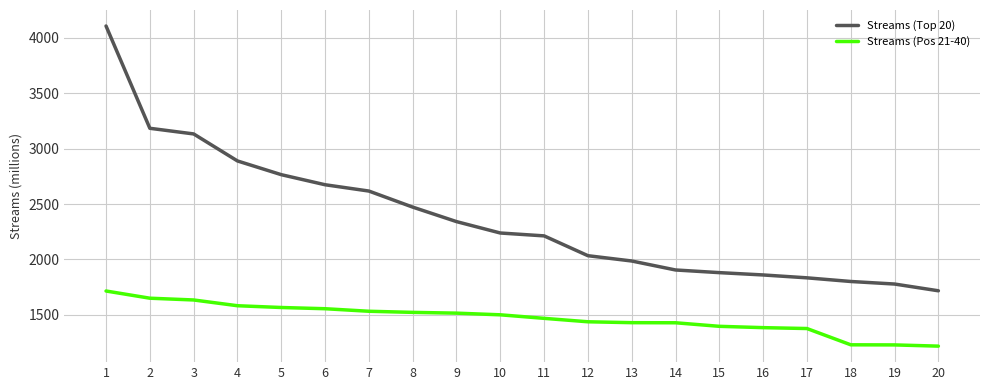

What is the sum of all Streams (Top 20) values?

47420